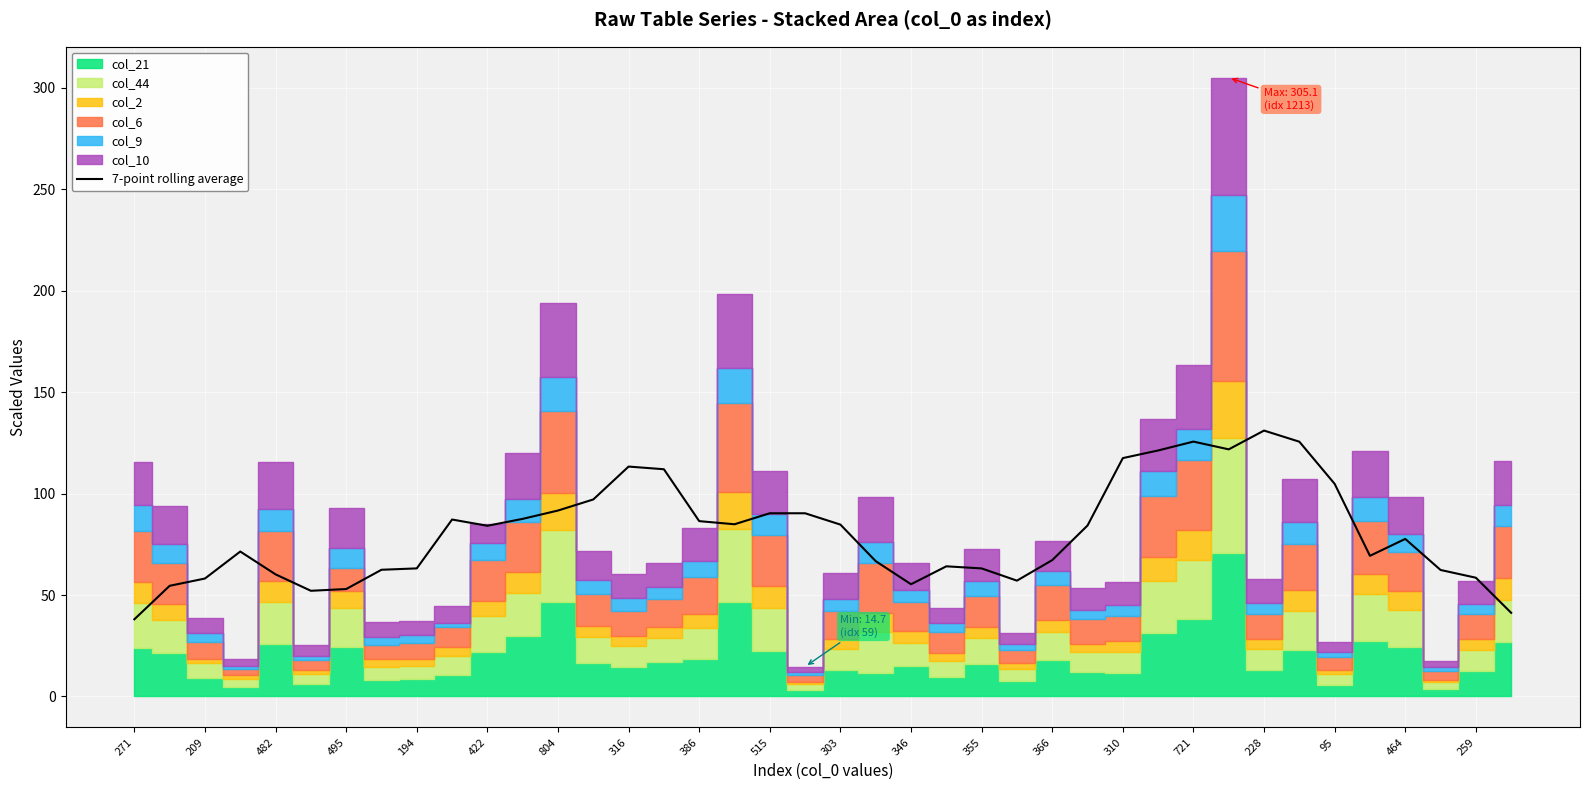

What is the value of the 5th point from the left?

60.2